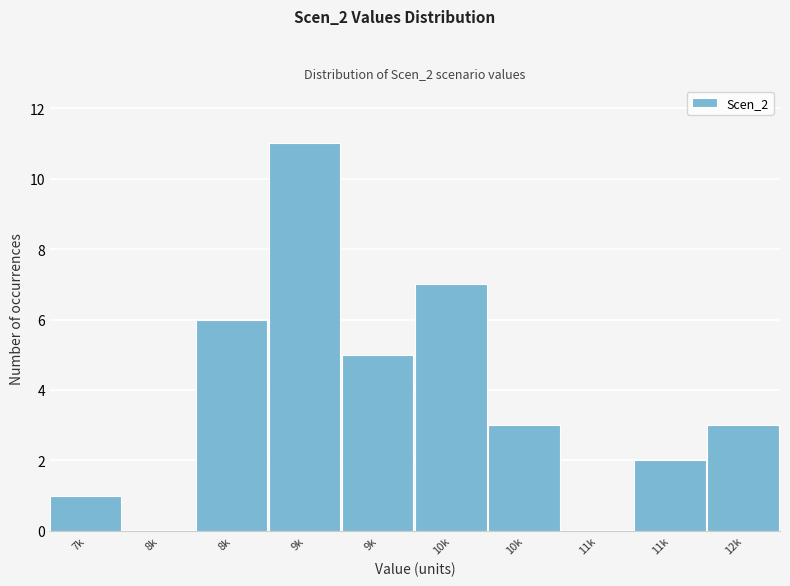

Are the bars horizontal?

No